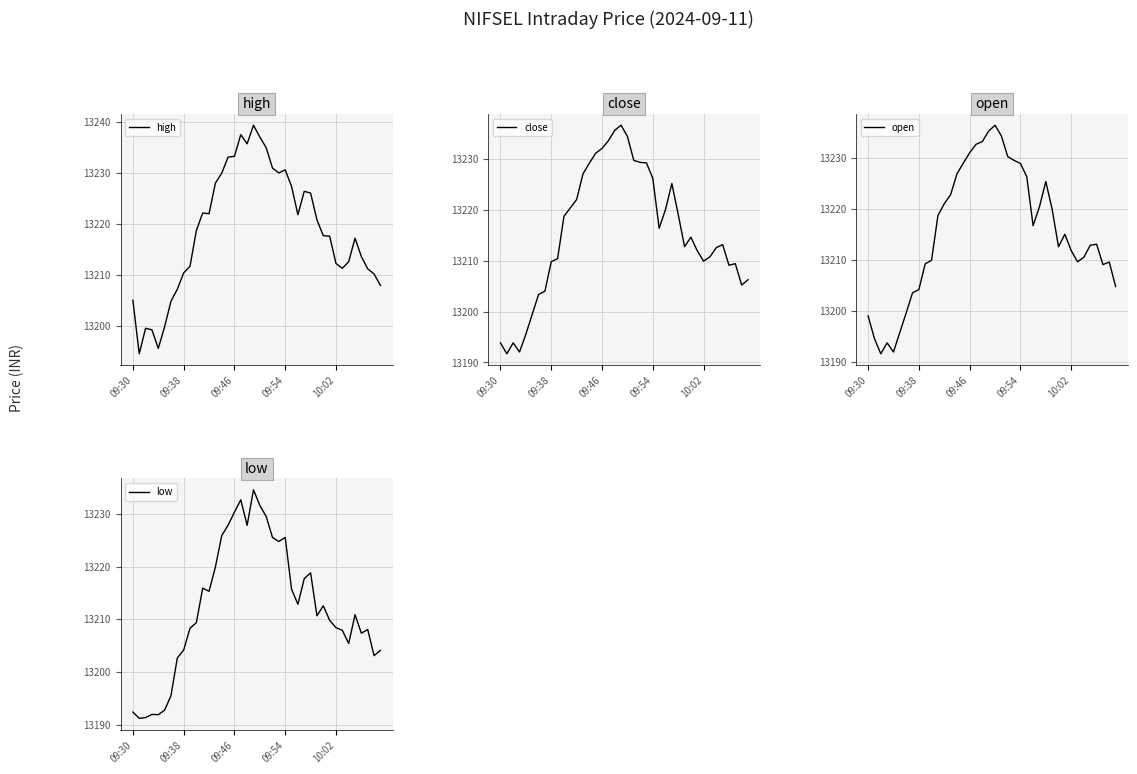

What is the sum of the low values at 09:30 and 17?

26425.0